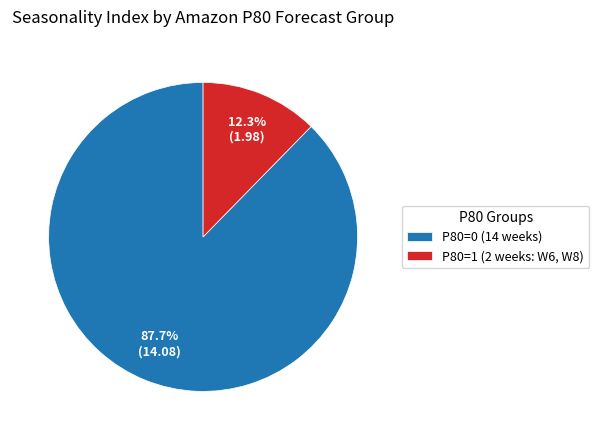

Rank the categories by value from highest to lowest.

P80=0 (14 weeks), P80=1 (2 weeks: W6, W8)